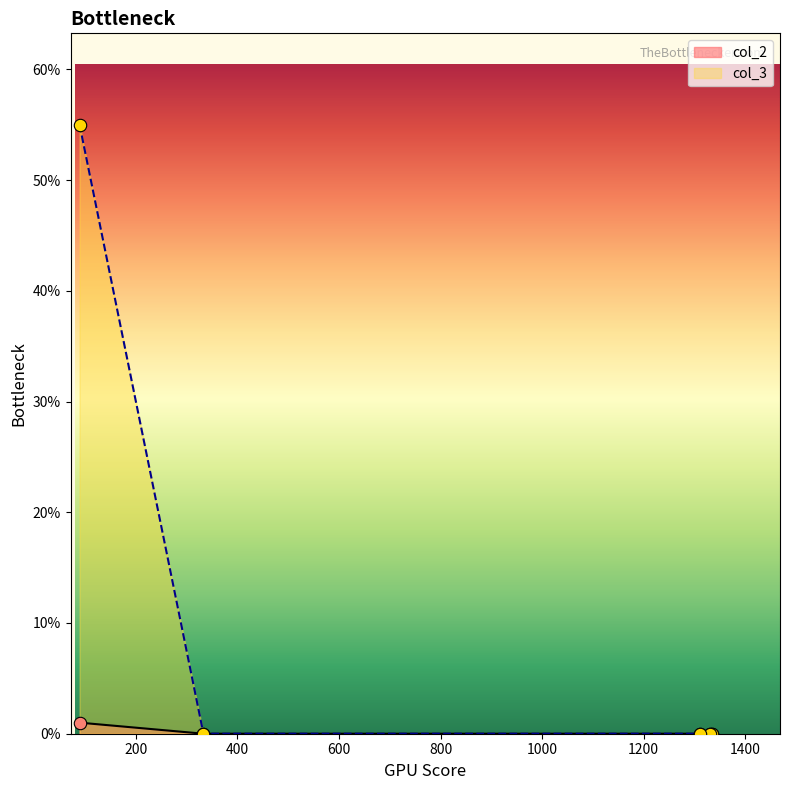

Which series contains the lowest Y value?

col_2